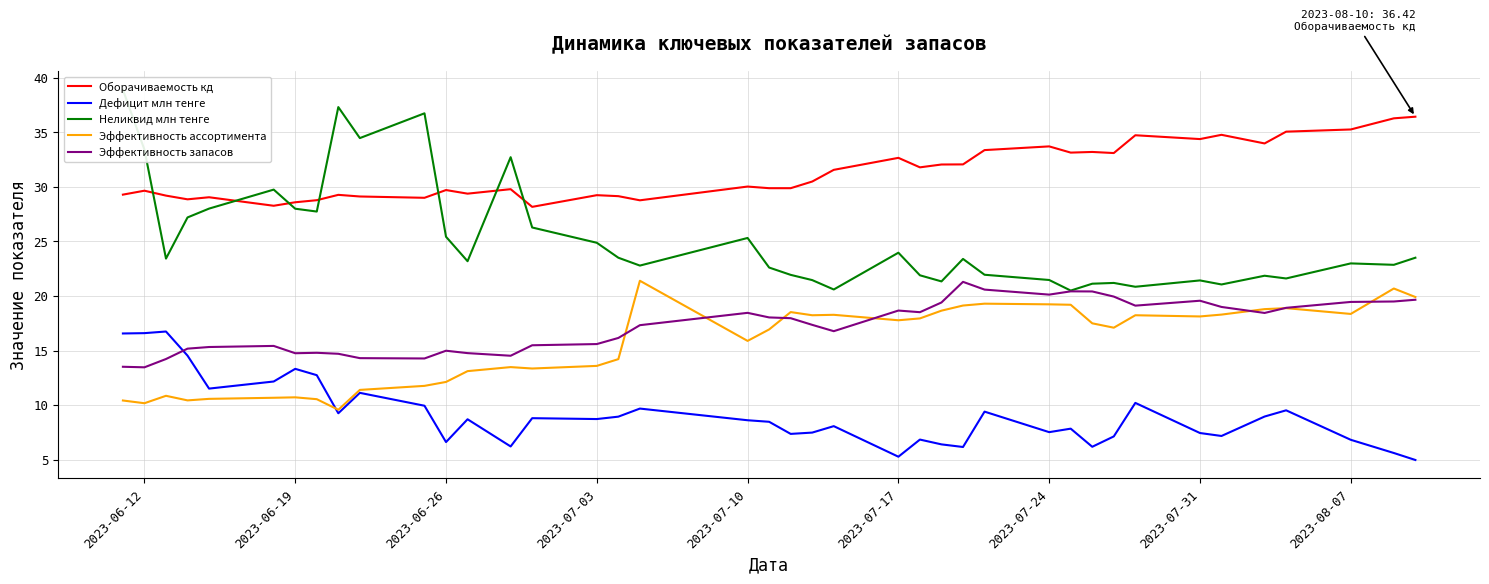

True or false: Неликвид млн тенге and Эффективность запасов cross at least once.

False